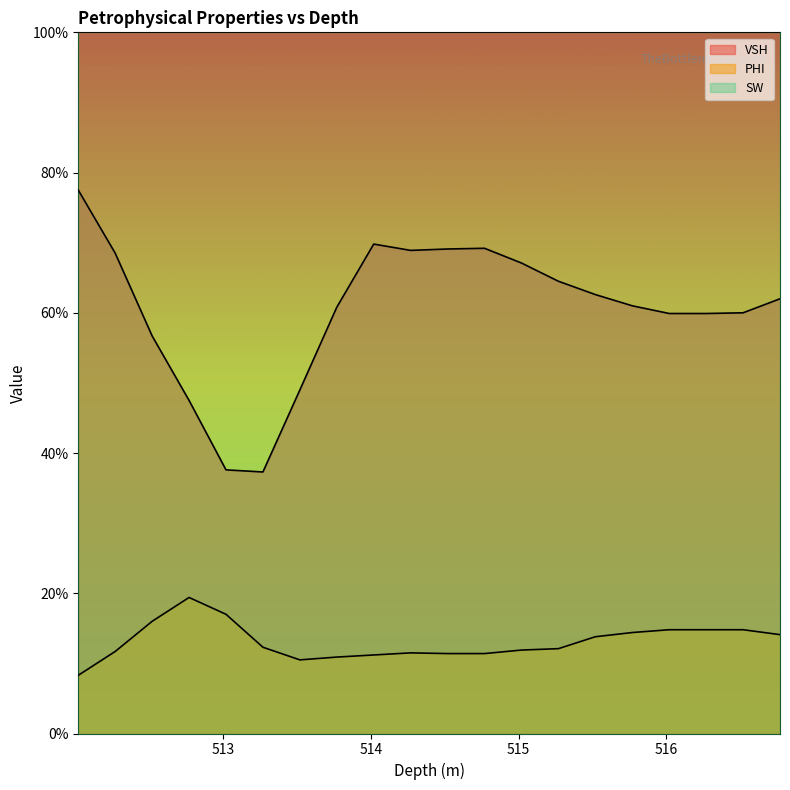

The value of PHI at 515.52 is 0.0. True or false?

False